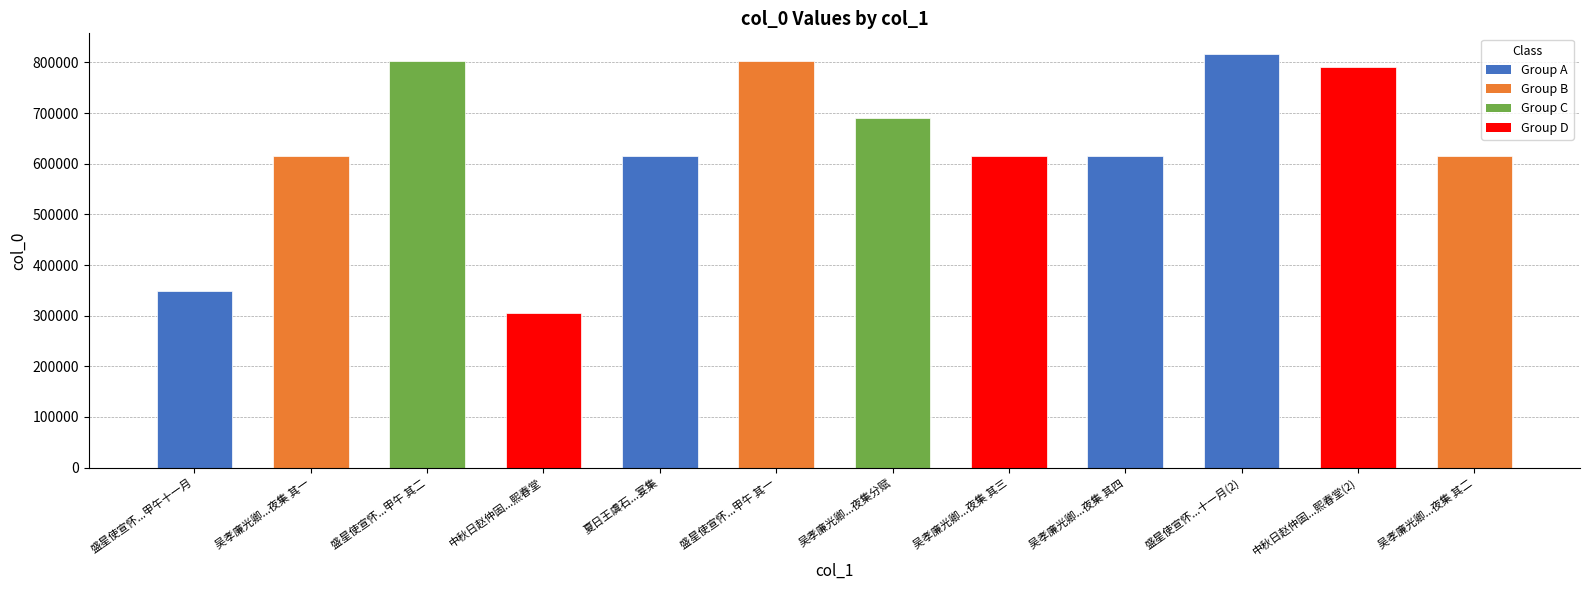

Approximately how many times larger is the value at 盛星使宣怀...甲午十一月 compared to 盛星使宣怀...甲午 其二?

0.4